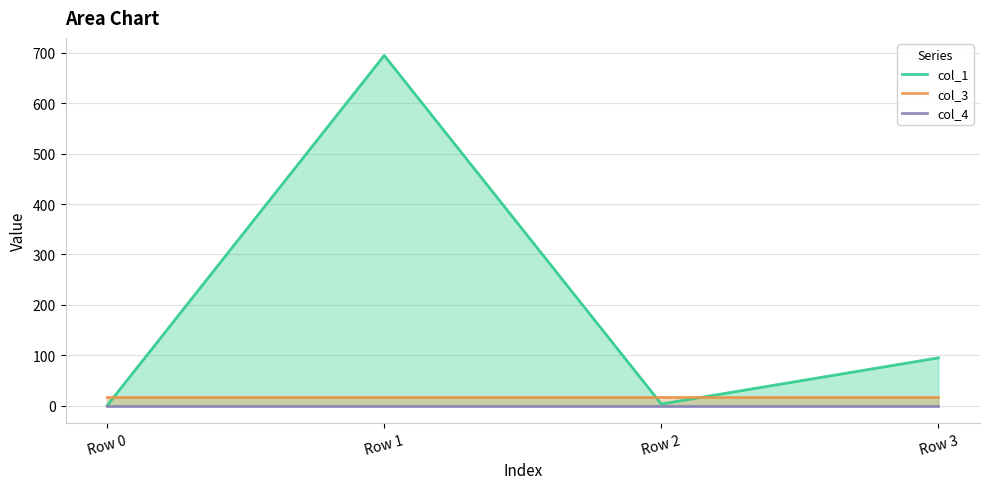

How many values in the col_1 series exceed 94?

2